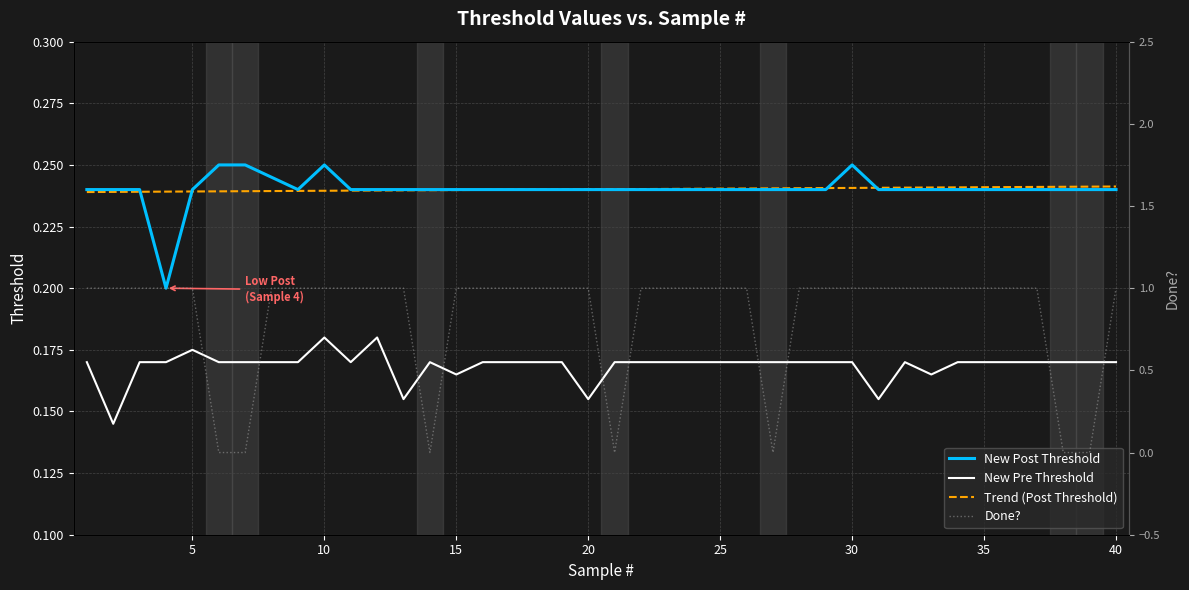

True or false: New Pre Threshold and Trend (Post Threshold) intersect in this chart.

False